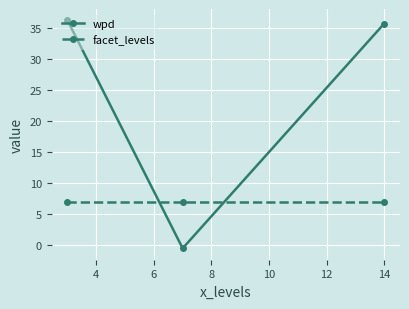

Is this an area chart (filled region under the line)?

No